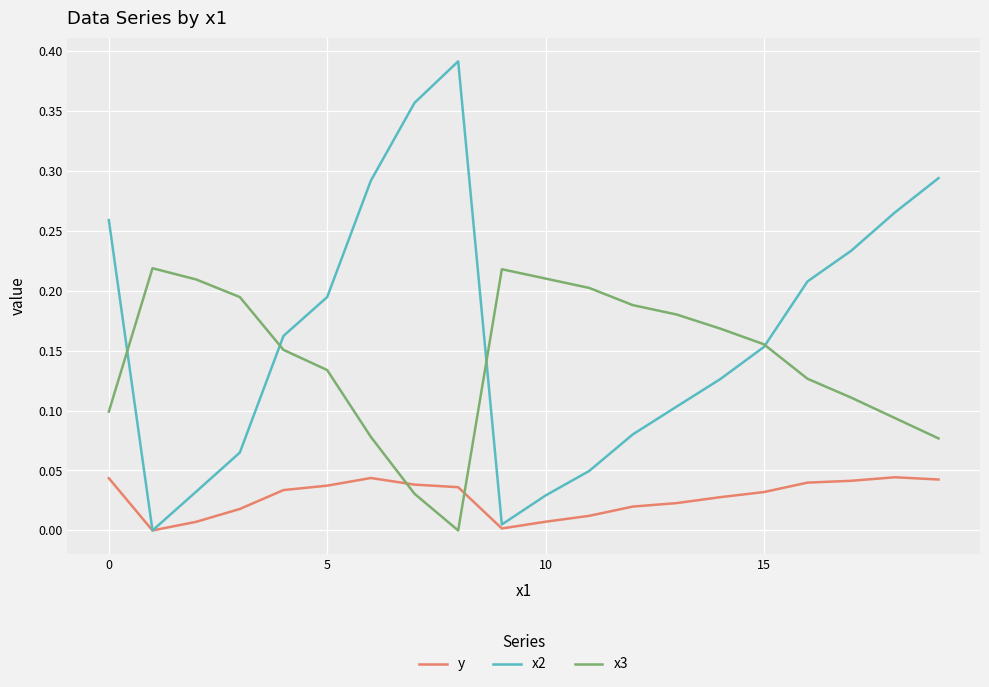

Which series has the widest spread of values?

x2